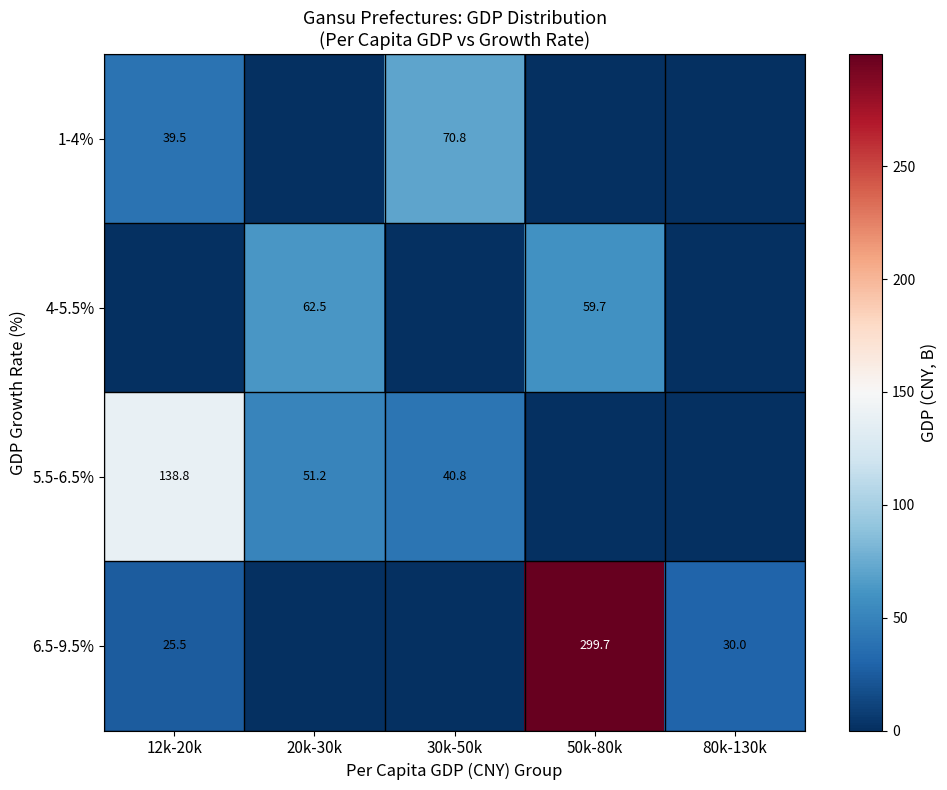

True or false: 5.5-6.5% has a value of 40.8 at 30k-50k.

True